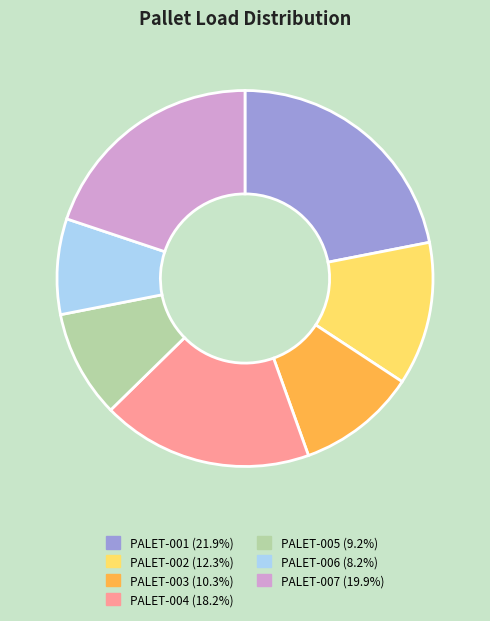

Do PALET-005 (9.2%) and PALET-003 (10.3%) together represent more than half of the pie?

No